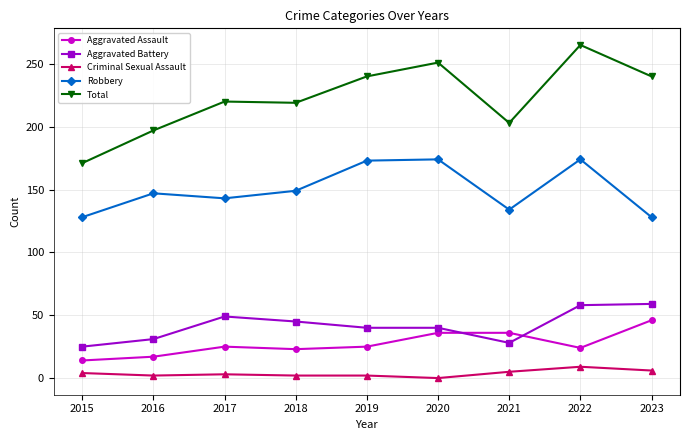

What is the sum of all Robbery values?

1350